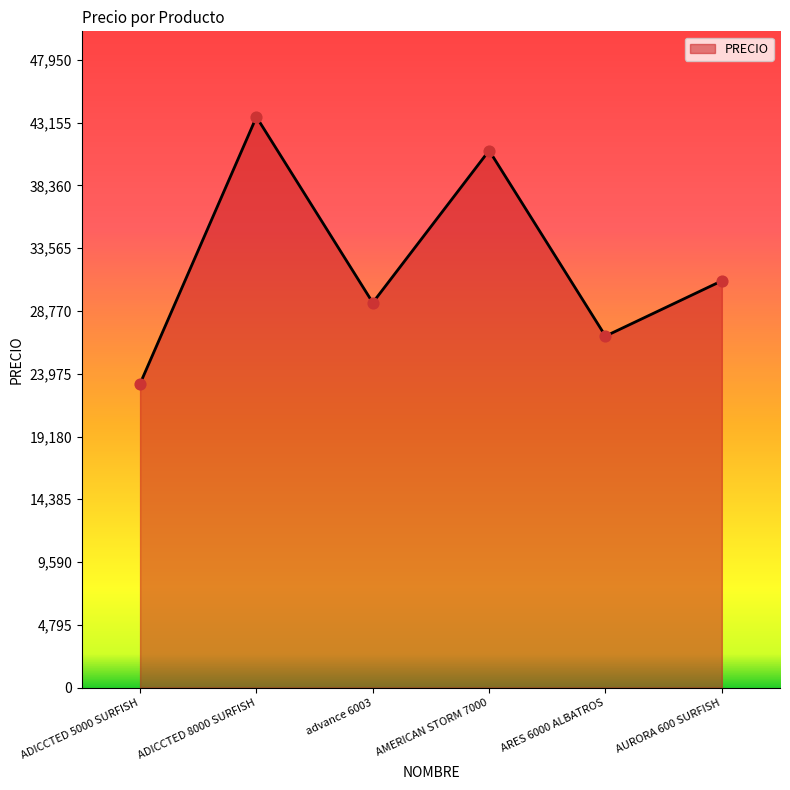

Approximately how many times larger is the value at ADICCTED 5000 SURFISH compared to ARES 6000 ALBATROS?

0.9